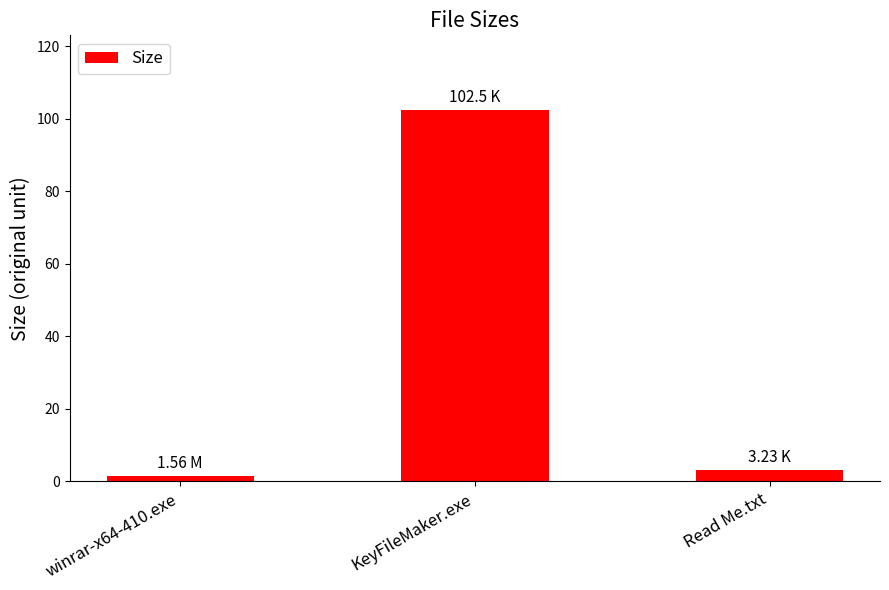

Which has a higher value, winrar-x64-410.exe or KeyFileMaker.exe?

KeyFileMaker.exe